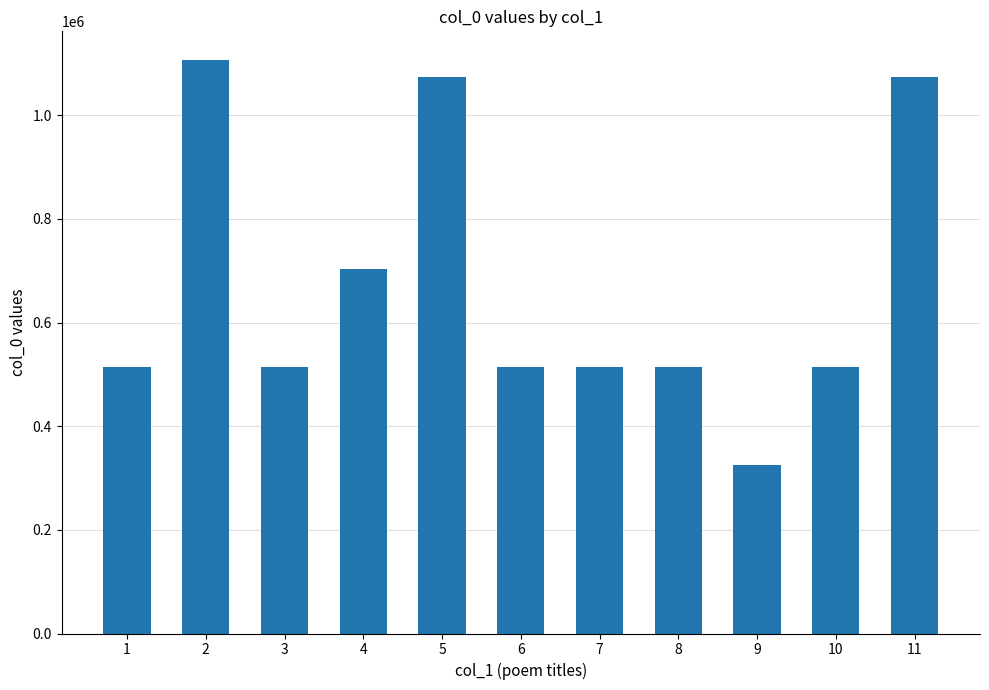

Is it true that the value at 4 is 1169317?

False